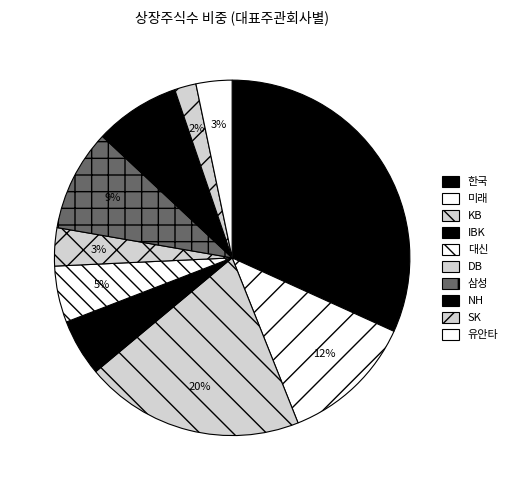

The 유안타 slice represents 13% of the pie. True or false?

False